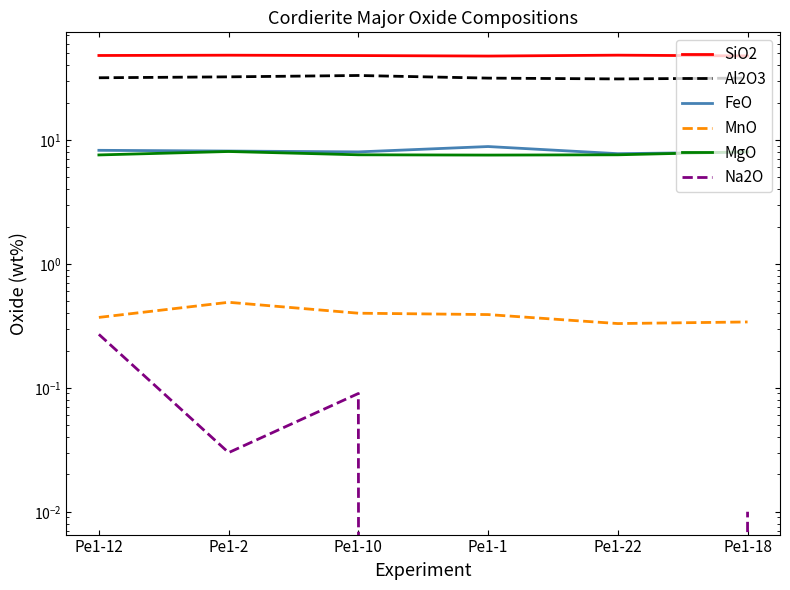

Which category has the highest value in the Na2O series?

Pe1-12